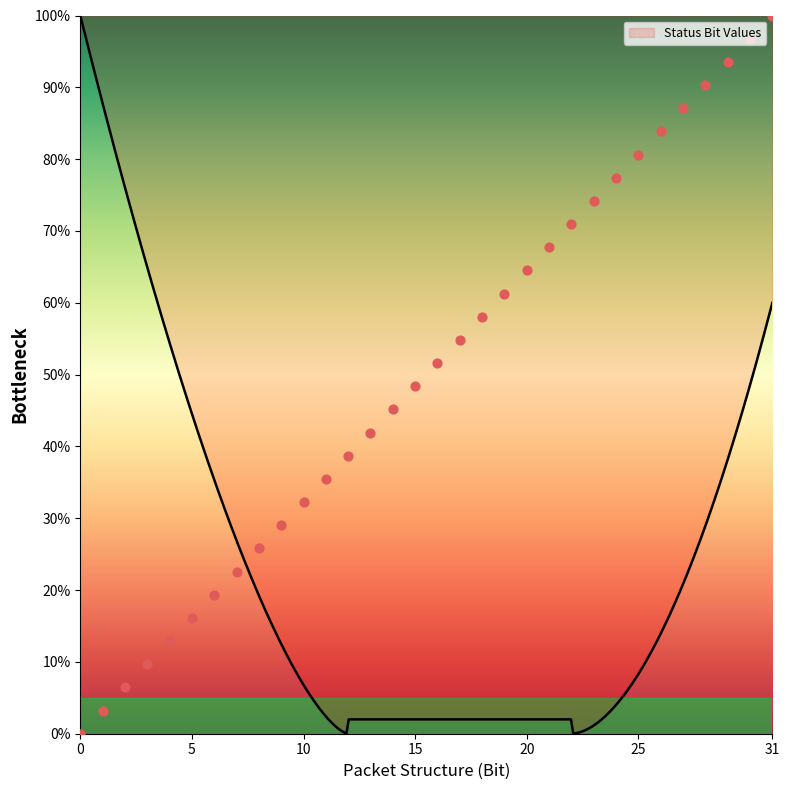

Which has a higher value, 8 or 9?

9